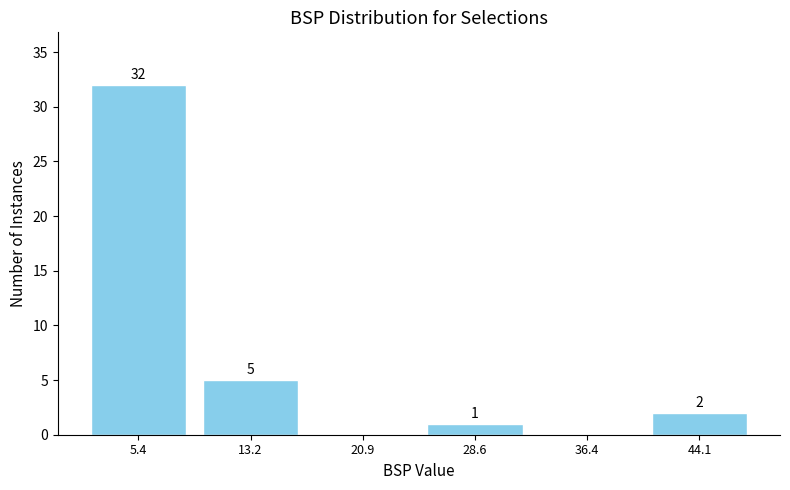

Which range on the x-axis has the tallest bar?

2 to 9